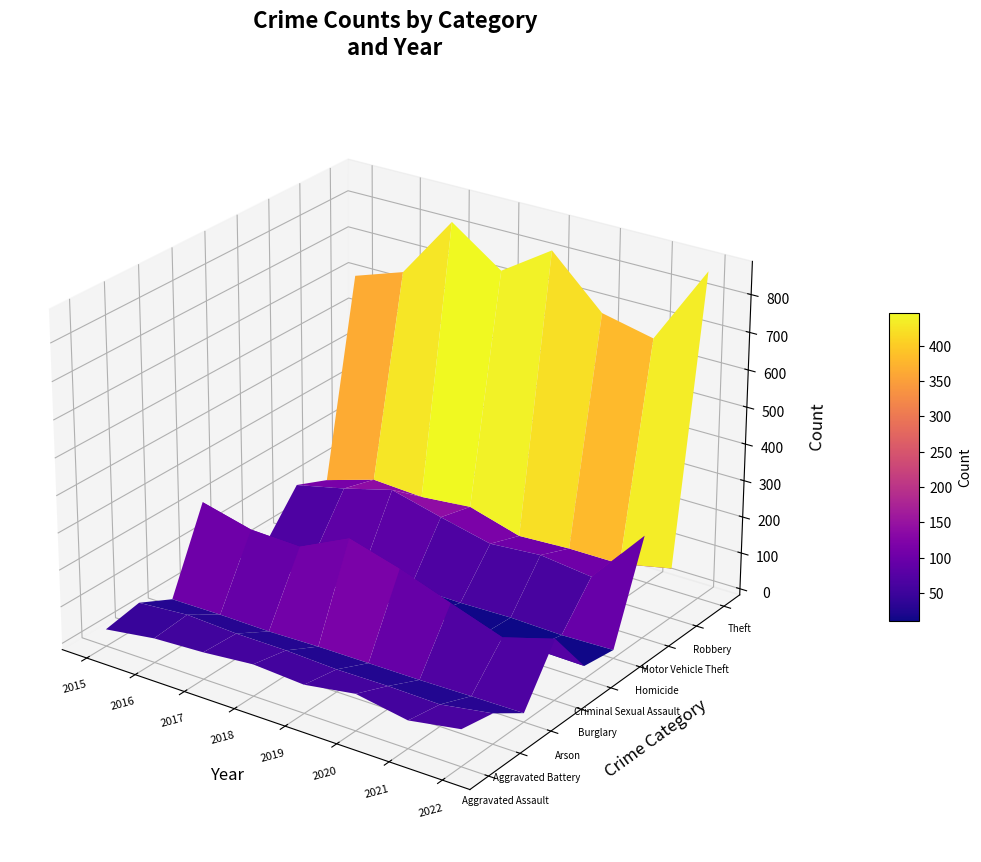

Reading left to right, extract all data points from this chart.

Aggravated Assault: 29	49	56	69	60	82	58	82
Aggravated Battery: 47	58	51	50	44	45	42	65
Arson: 2	3	1	4	4	4	6	7
Burglary: 219	185	180	245	205	156	108	149
Criminal Sexual Assault: 13	19	19	18	29	12	22	19
Homicide: 4	8	2	5	3	6	2	6
Motor Vehicle Theft: 113	144	181	146	114	125	108	263
Robbery: 76	118	110	123	83	90	90	120
Theft: 607	653	825	728	818	686	655	869